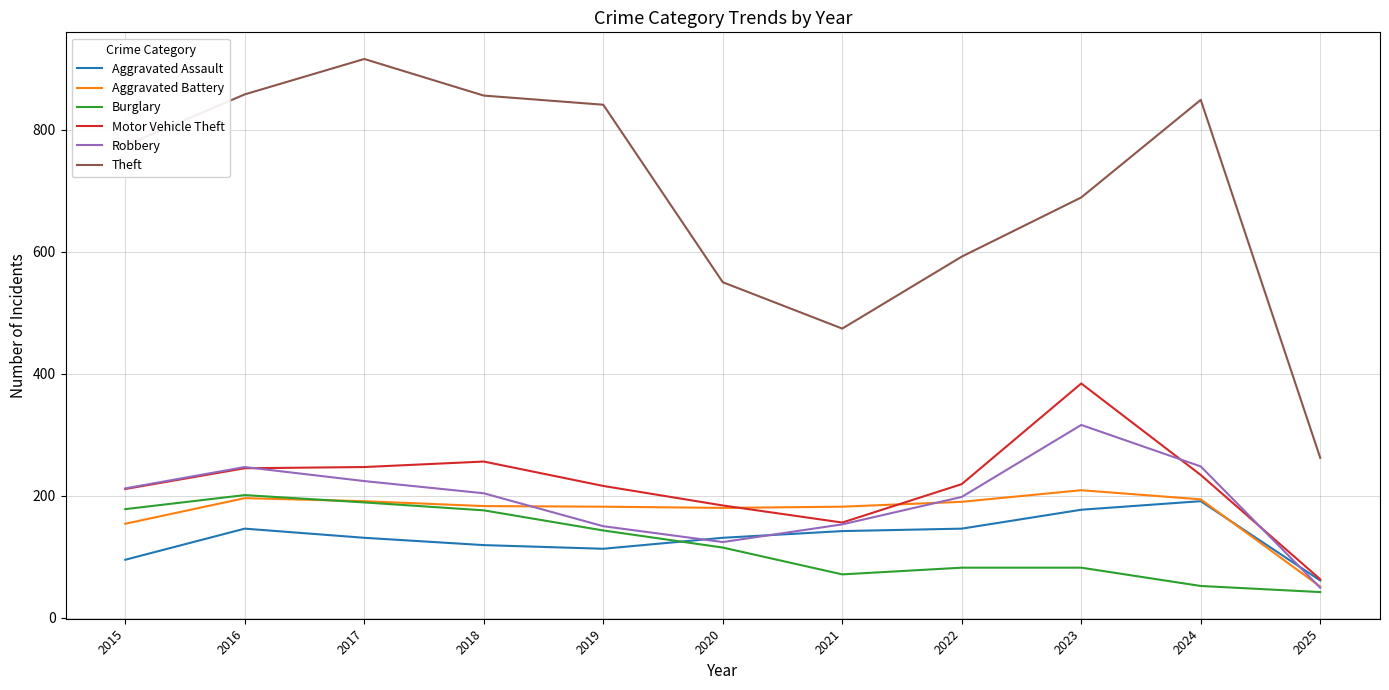

True or false: Motor Vehicle Theft and Burglary cross at least once.

False